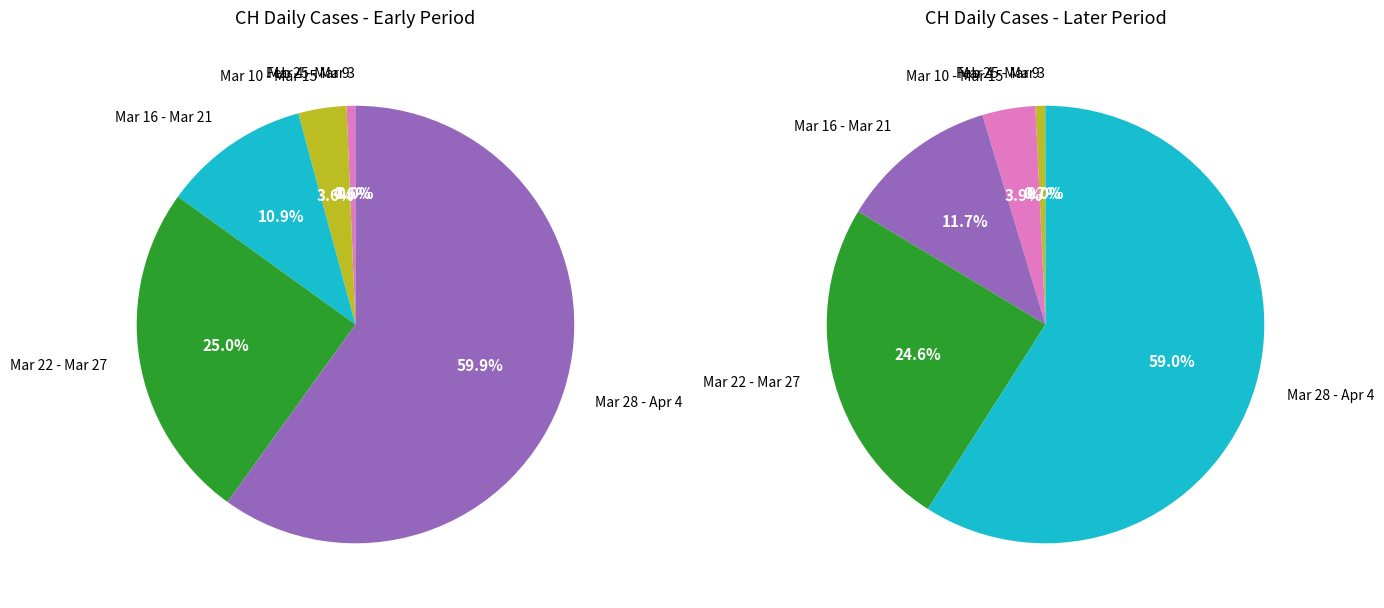

Does 2020-02-29 represent more than half of the total?

No